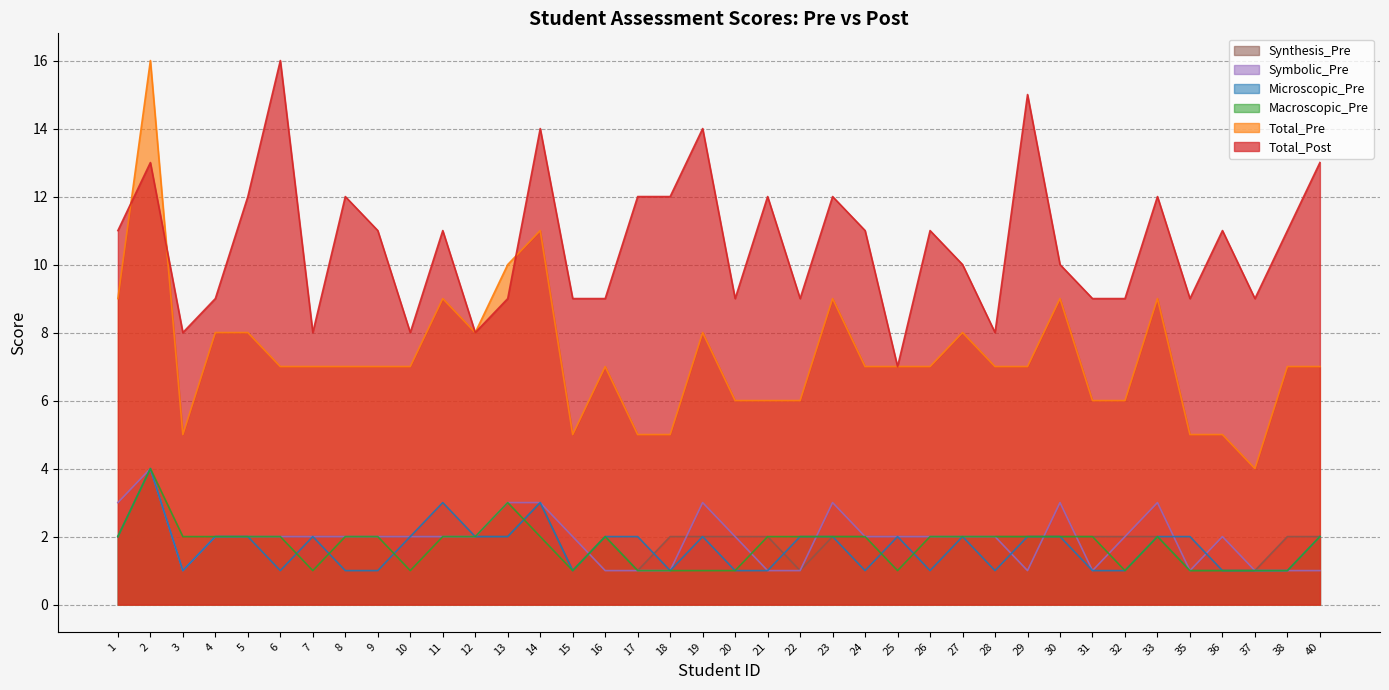

Where does the Microscopic_Pre series first go above 2?

2